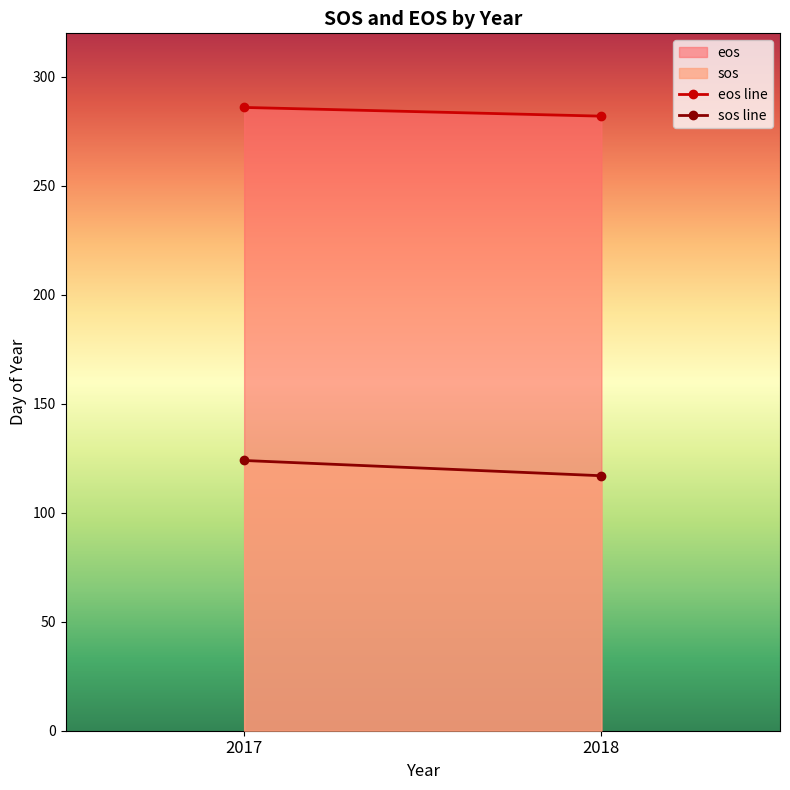

Reading left to right, list all the values displayed in this chart.

sos: 124	117
eos: 286	282